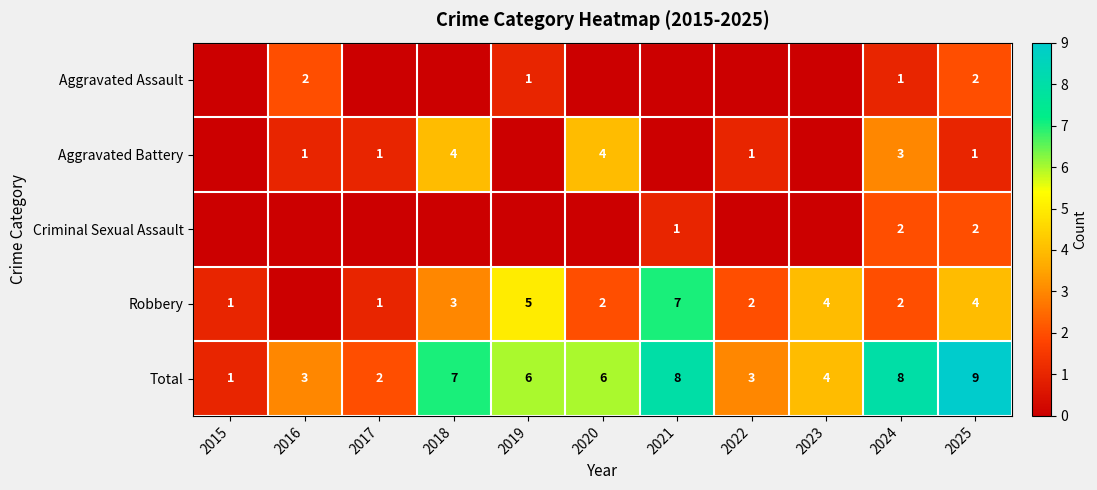

What is the spread (max minus min) of values at 2025?

8